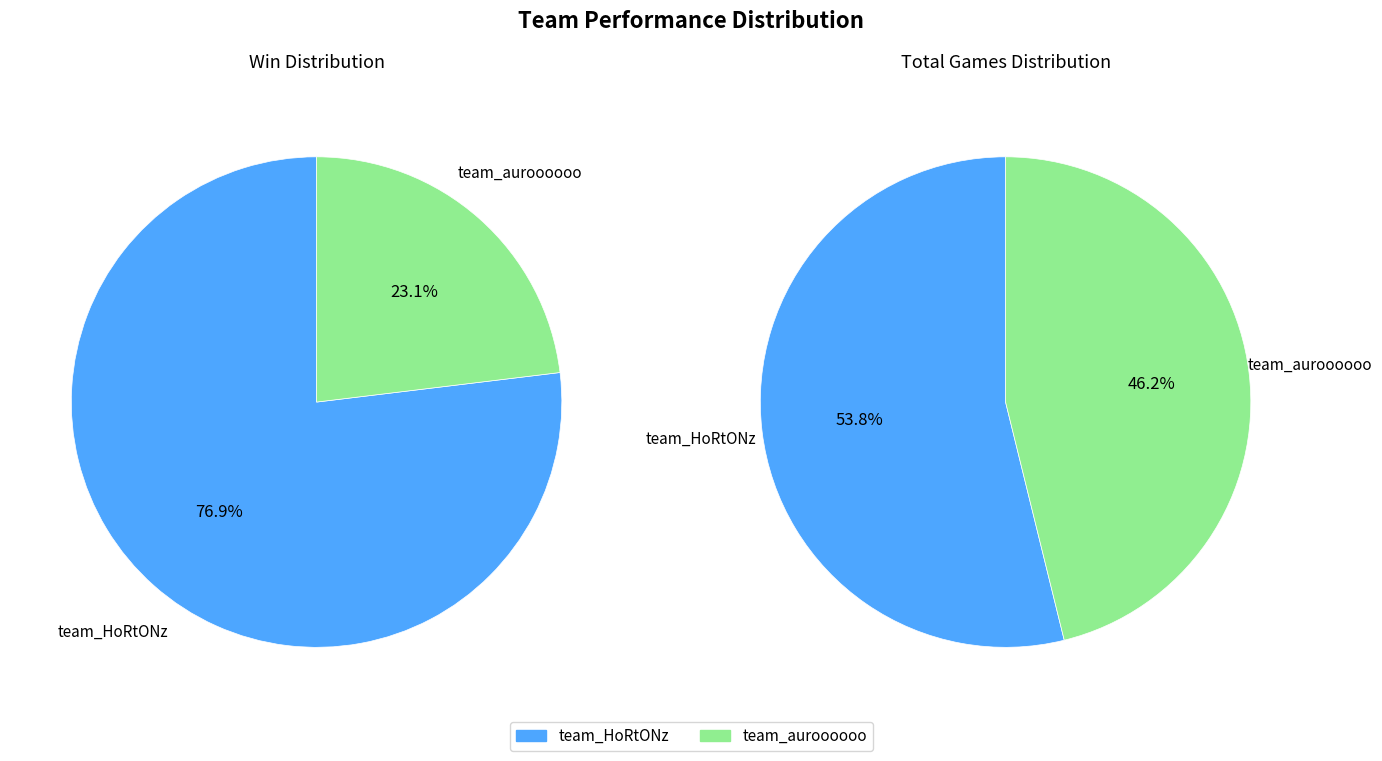

Which category has the biggest portion of the pie?

team_HoRtONz